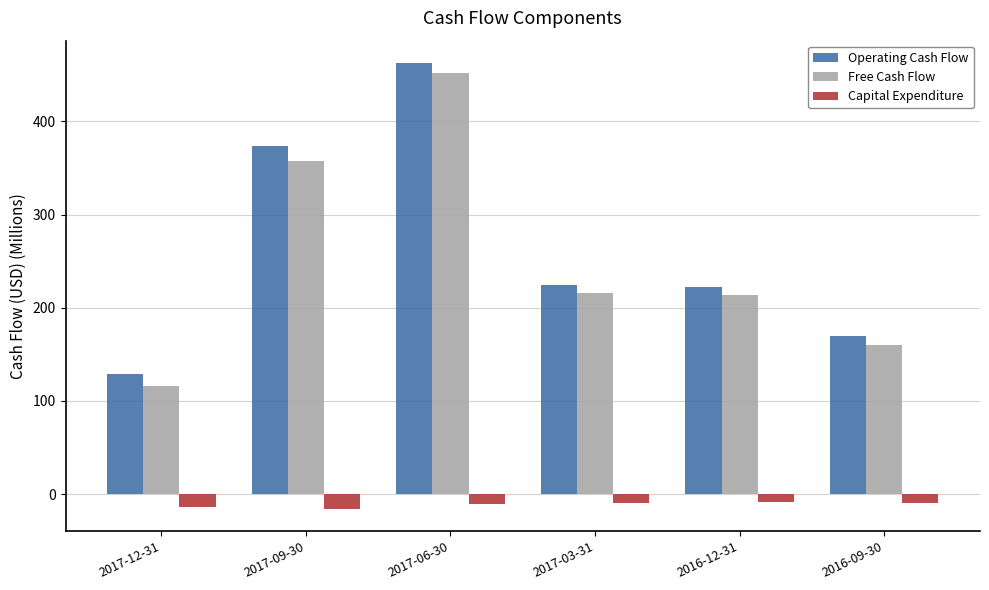

What is the total value across all series at 2017-12-31?

232.0